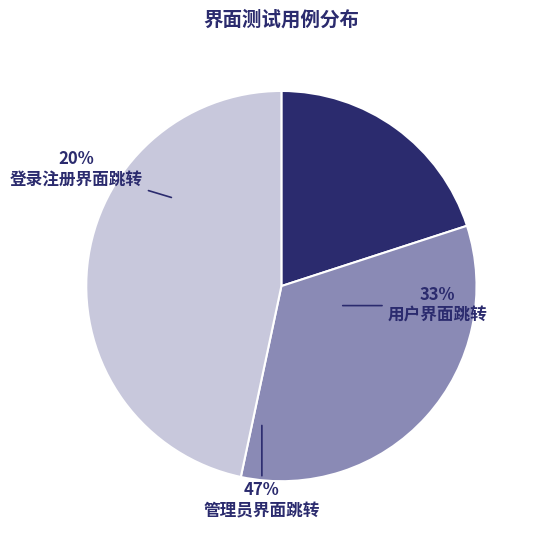

To the nearest percent, what percentage of the pie is 管理员界面跳转?

47%